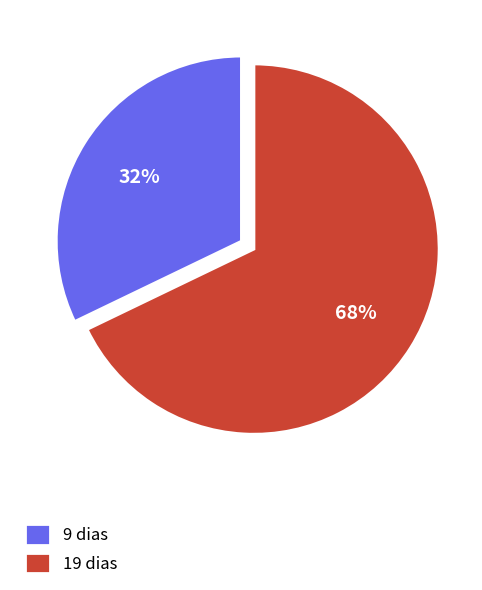

Is 19 dias the majority of the pie?

Yes